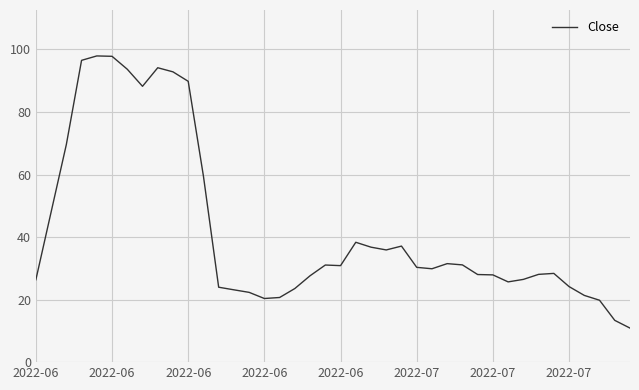

What is the maximum value shown in the chart?

97.9